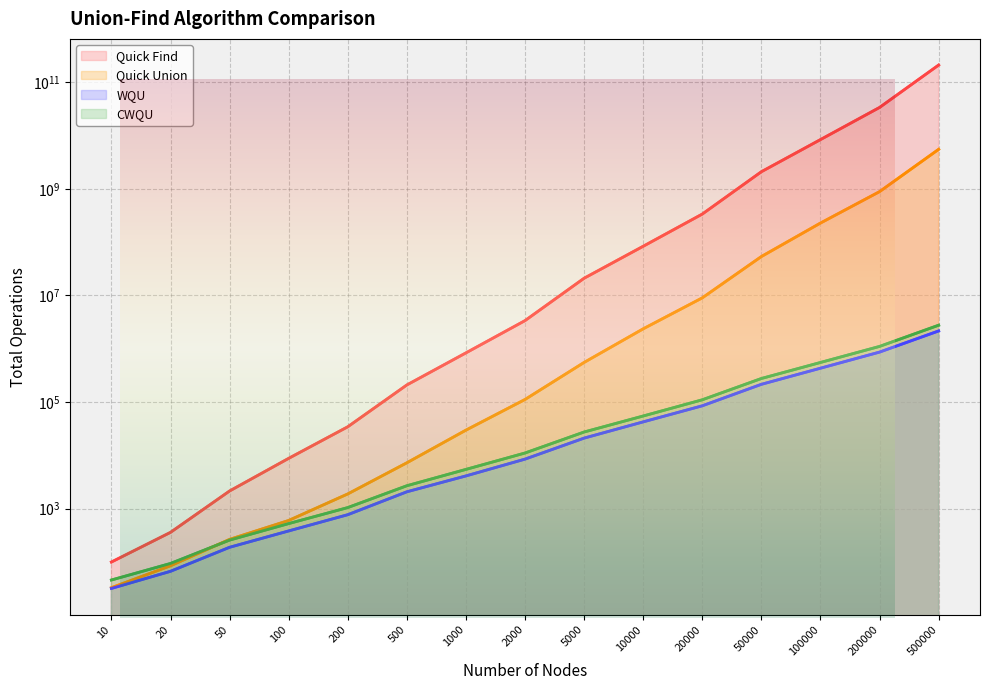

Reading right to left, what are all the values shown in this chart?

Quick Find: 209502500000	33552400000	8374600000	2090700000	335920000	83630000	21025000	3372000	837000	209500	34400	8800	2150	360	100
Quick Union: 5501864577	885076493	227841145	53644724	9009288	2365498	554042	111883	29765	7263	1893	602	266	85	33
WQU: 2159282	865847	431783	215308	85153	42542	21094	8516	4121	2076	772	383	189	67	32
CWQU: 2765488	1106682	553085	276849	110384	54800	27446	11088	5461	2696	1050	526	258	94	46